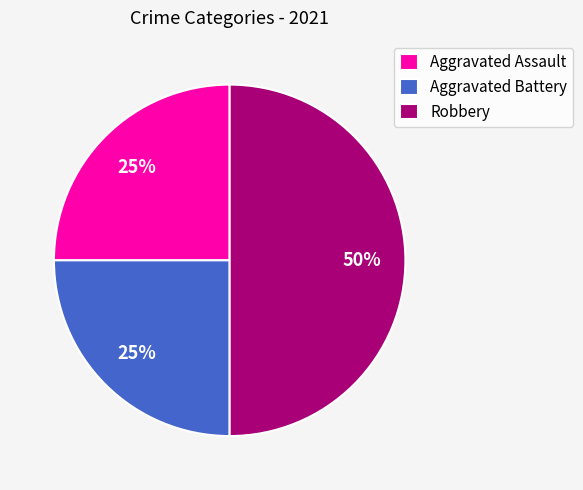

To the nearest percent, what portion does Aggravated Battery represent?

25%